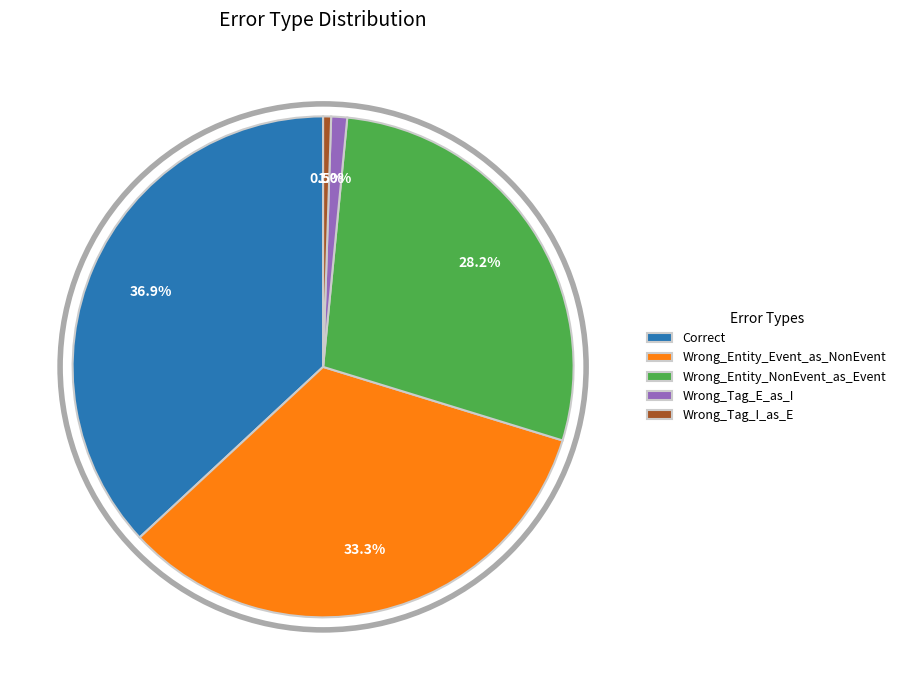

Which slice is the largest?

Correct